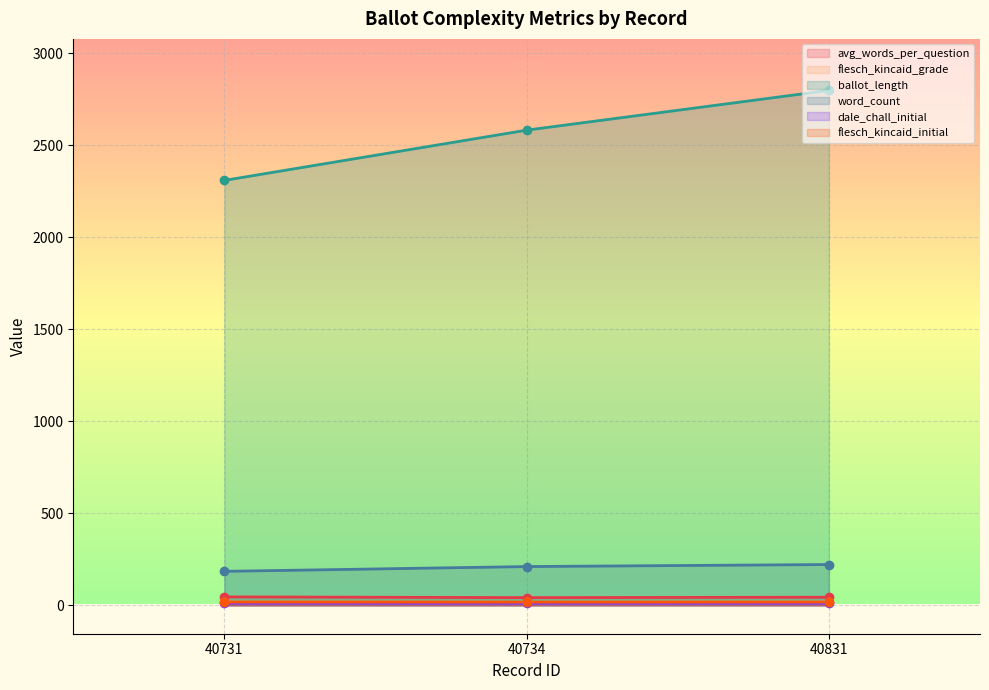

At which category is the sum across all series the highest?

40831